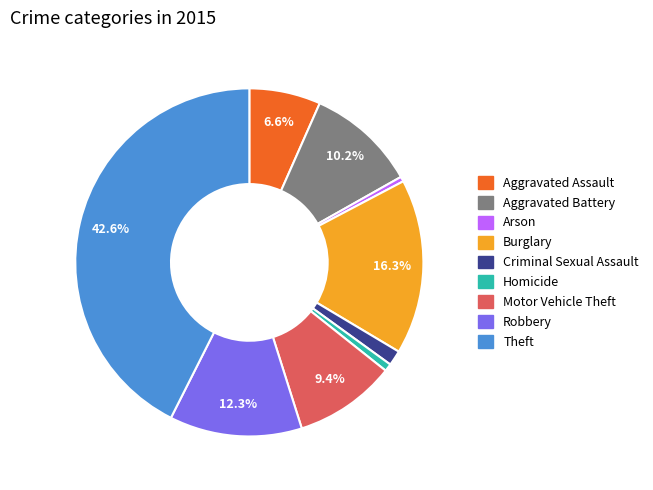

Which category has the biggest portion of the pie?

Theft